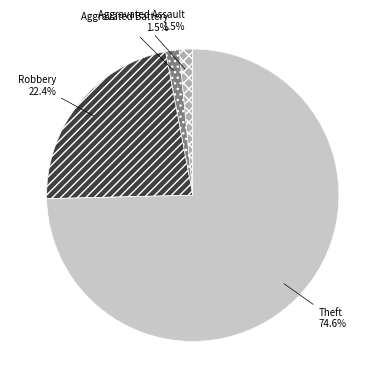

Is it true that Aggravated Battery is 11% of the pie?

False